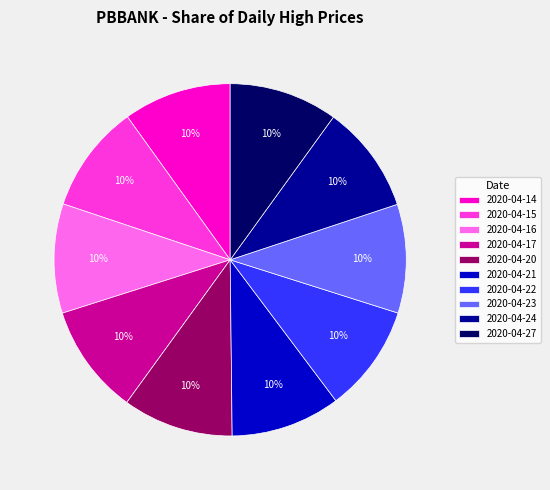

Is there any slice that represents more than half of the pie?

No